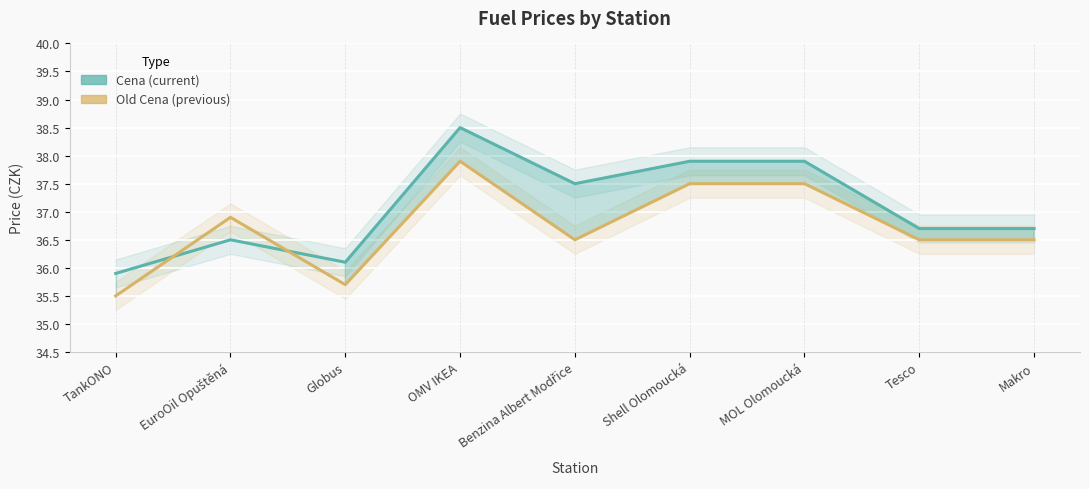

At which label does Cena first exceed 36?

EuroOil Opuštěná